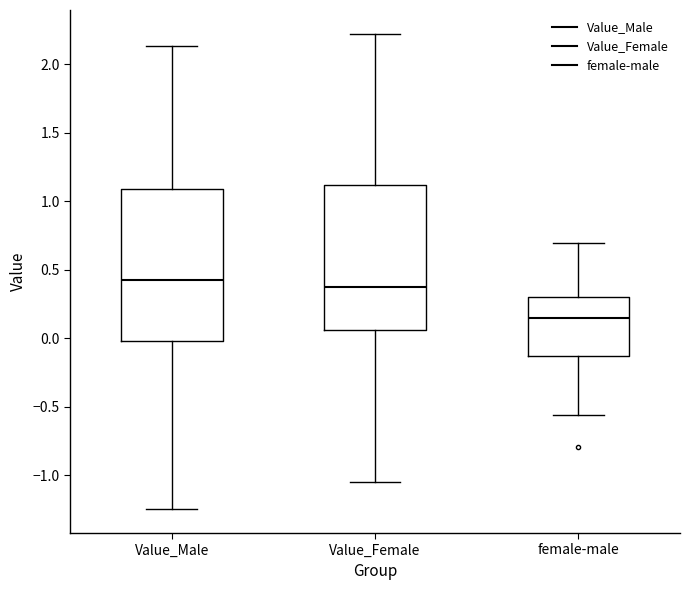

Reading left to right, transcribe this box plot: for each box, give where its median line is, the range the box spans, and where its two whiskers end, as read against the y-axis. The values are not printed on the chart, so give them approximately, as read against the axis.

Value_Male: median 0.40, box 0.00 to 1.10, whiskers -1.25 to 2.15
Value_Female: median 0.40, box 0.05 to 1.10, whiskers -1.05 to 2.20
female-male: median 0.15, box -0.15 to 0.30, whiskers -0.55 to 0.70